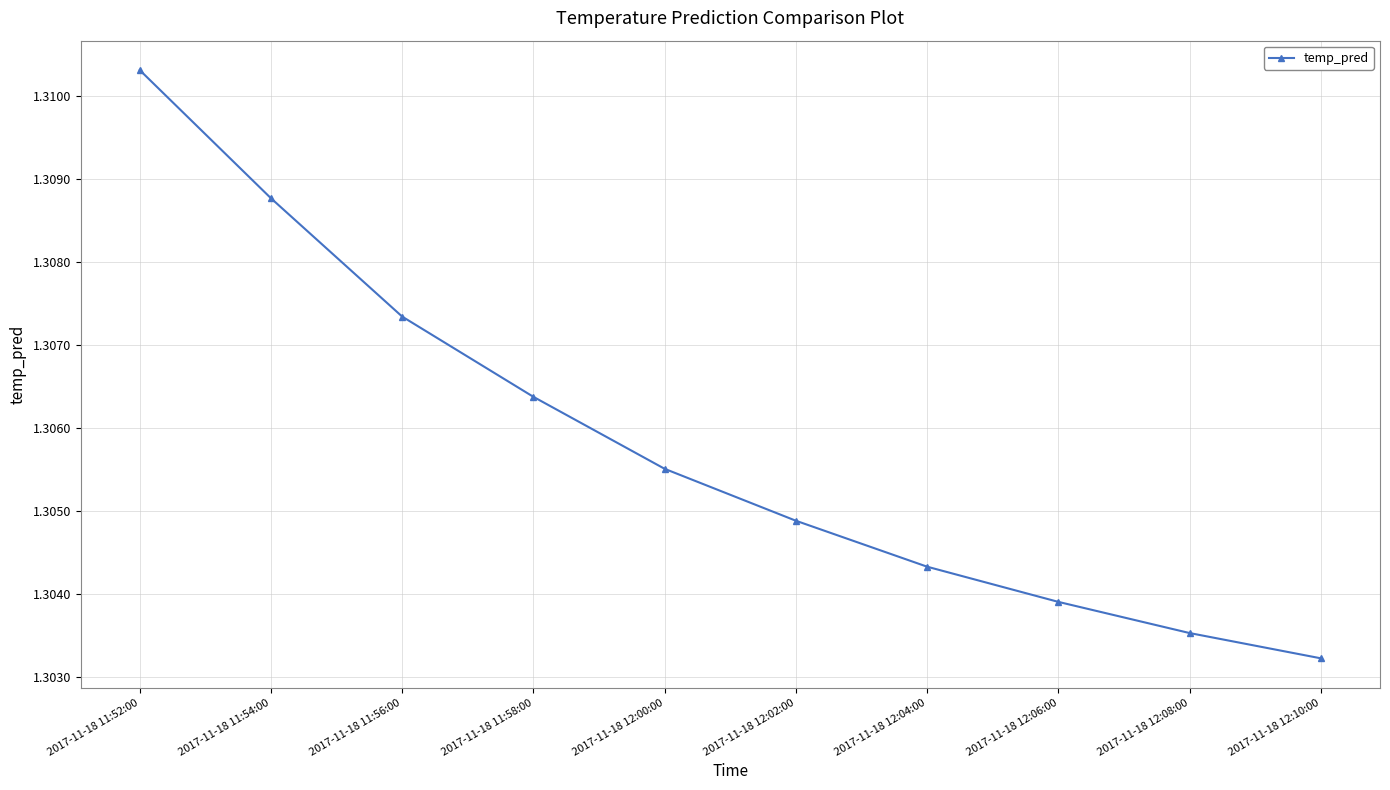

True or false: the data shows 0.8 at 2017-11-18 12:06:00.

False